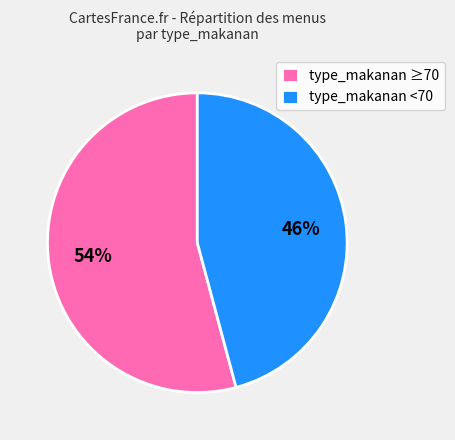

Rank the categories by value from lowest to highest.

type_makanan <70, type_makanan ≥70